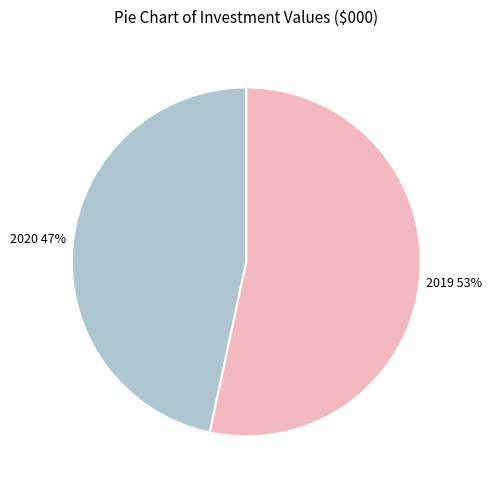

Count the number of slices in the pie.

2